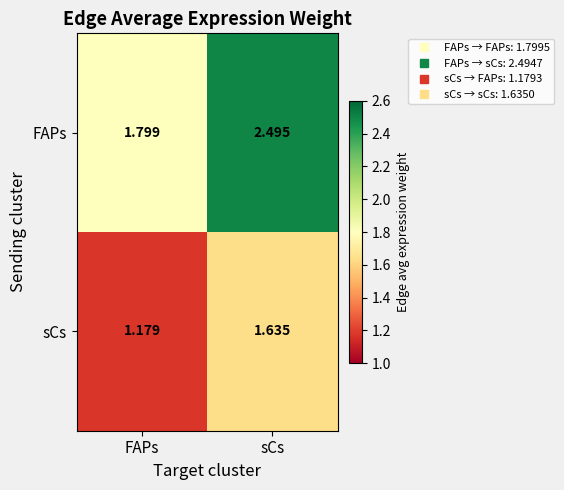

At which label is FAPs closest to 2?

FAPs